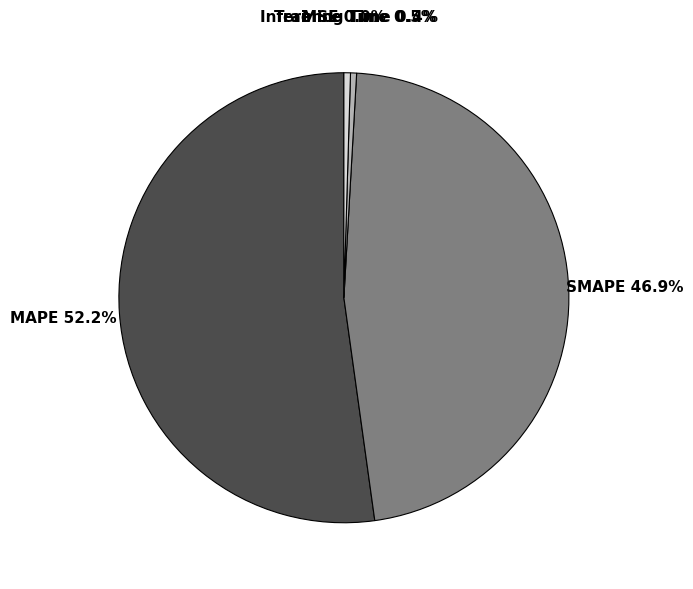

What percentage is the SMAPE slice, to the nearest percent?

47%